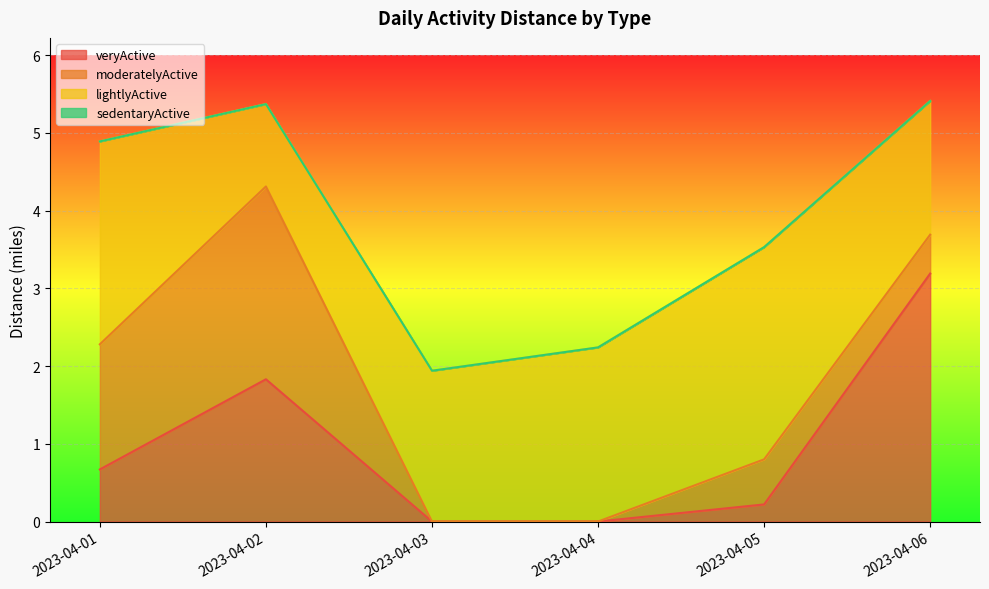

True or false: veryActive has a value of 1.3 at 2023-04-03.

False